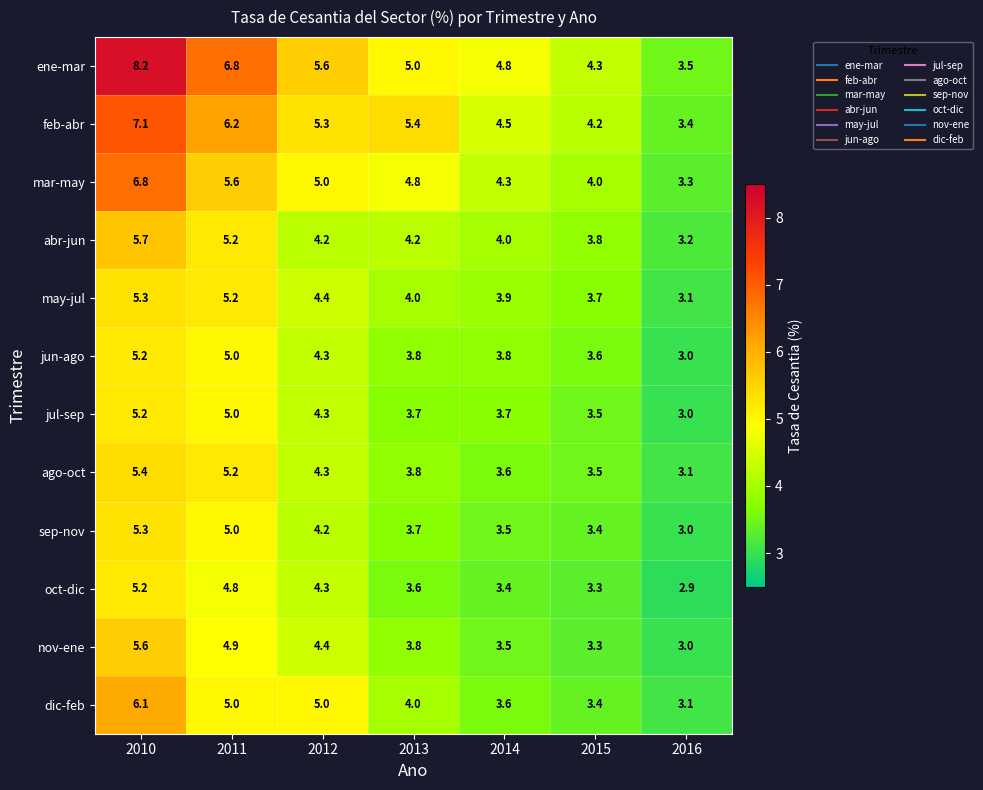

What is the smallest value displayed?

2.9